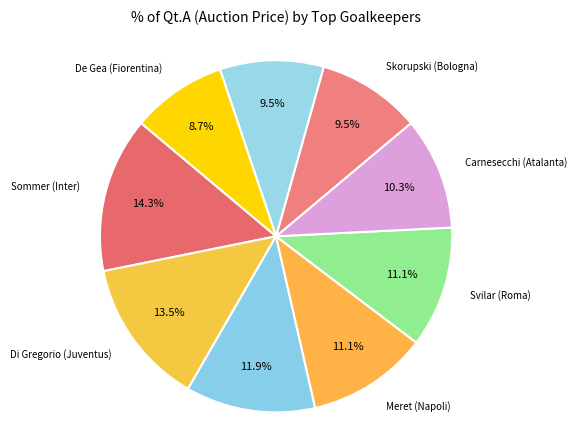

How many segments does this pie chart have?

9